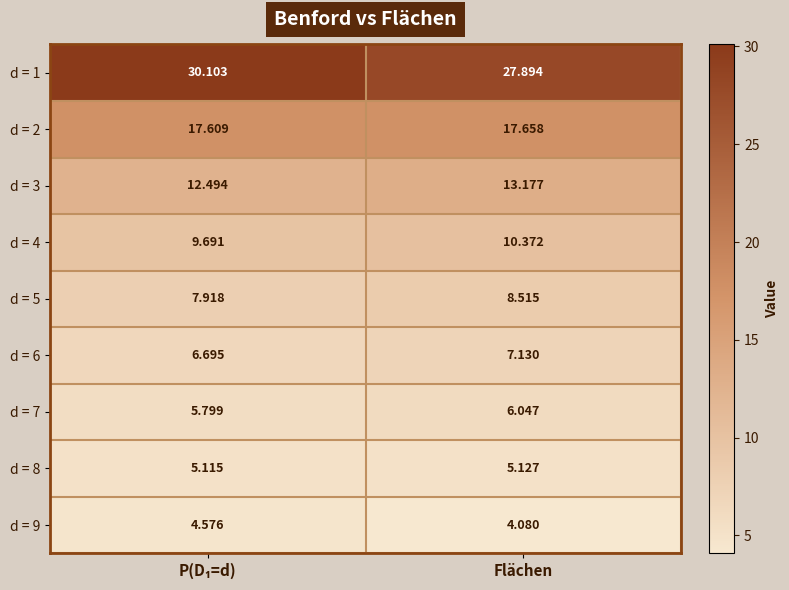

Which series has the largest total across all categories?

d = 1